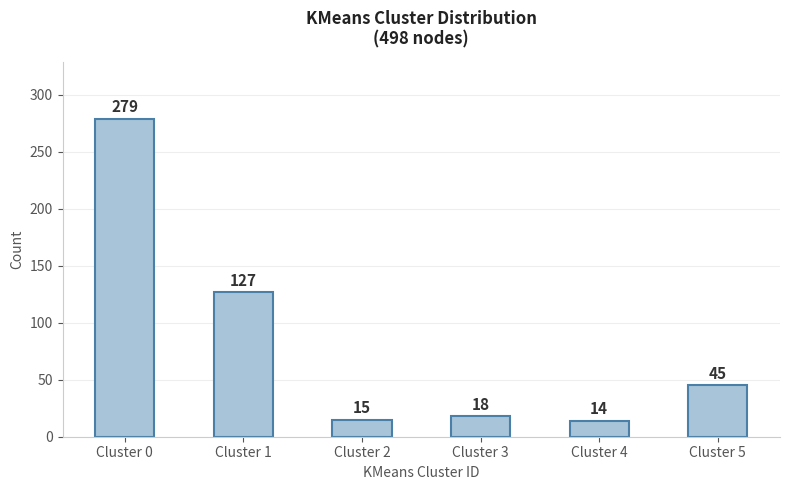

What is the change in value from Cluster 2 to Cluster 3?

+3